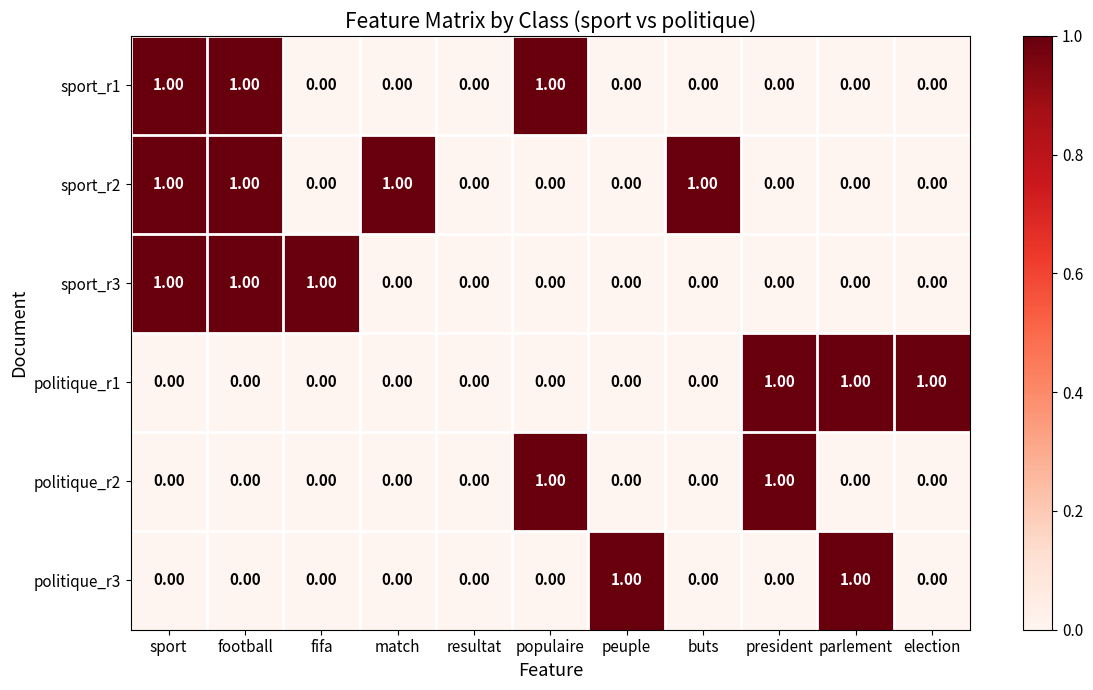

Which series has the largest total across all categories?

sport_r2